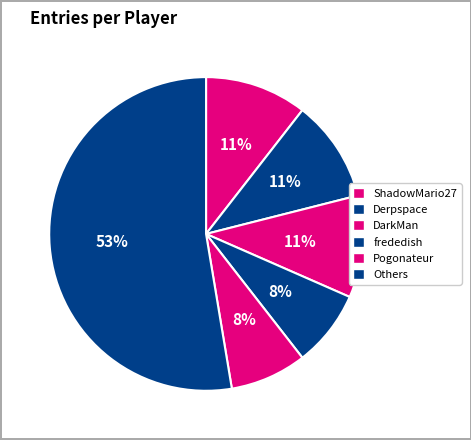

How many slices are in this pie chart?

6